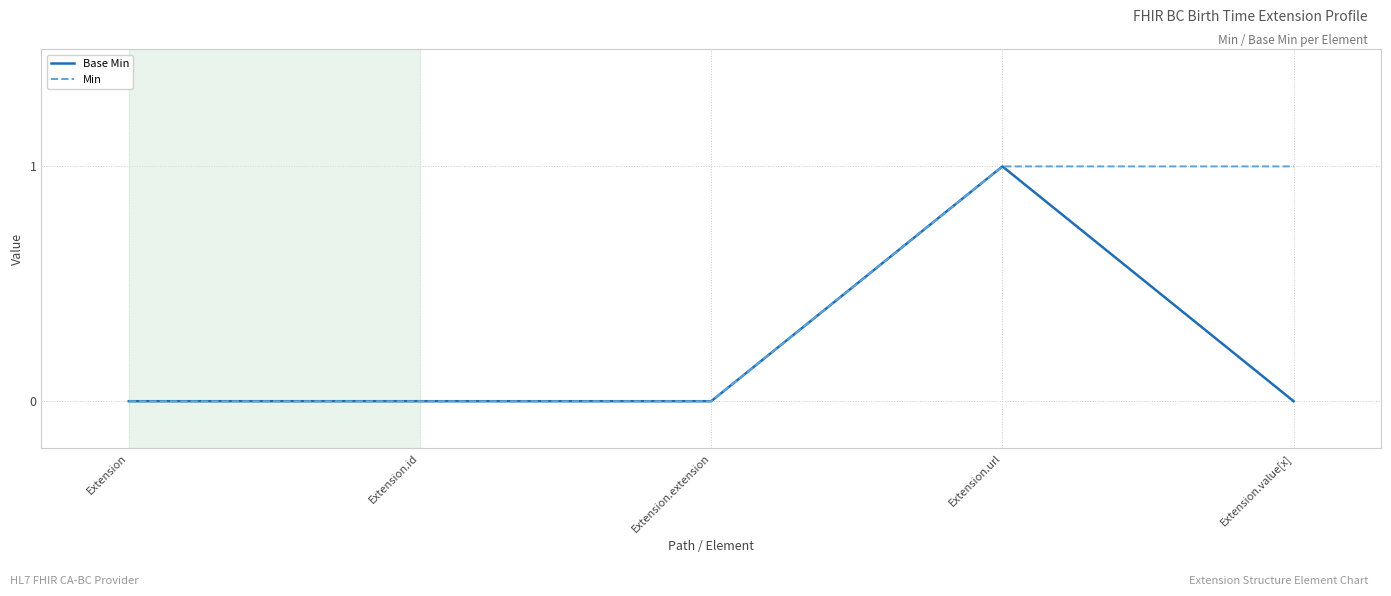

Count the Min values in the range 0 to 1.

5